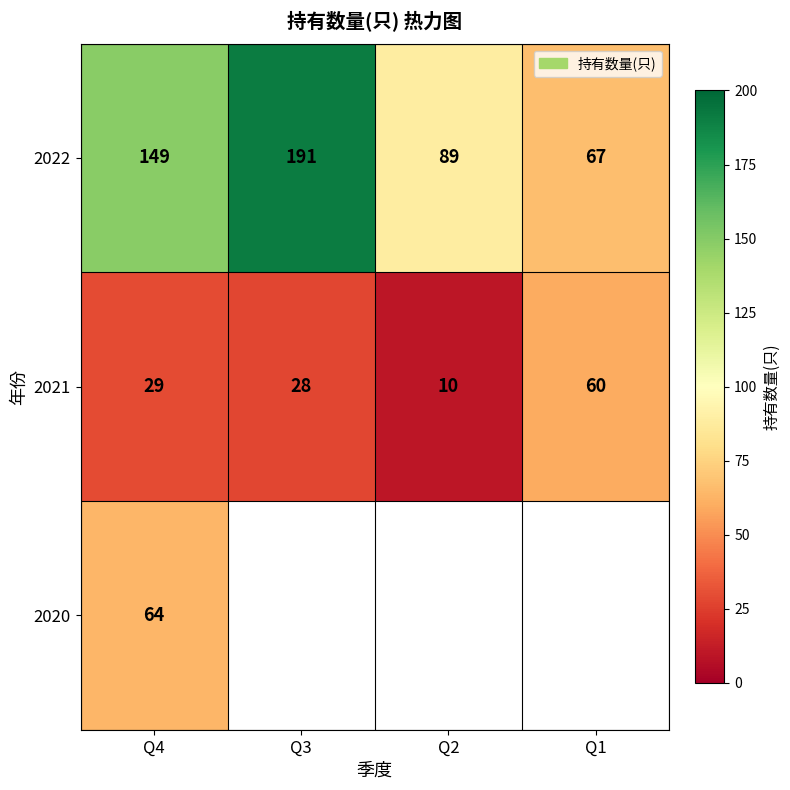

The value of 2021 at Q3 is 28. True or false?

True